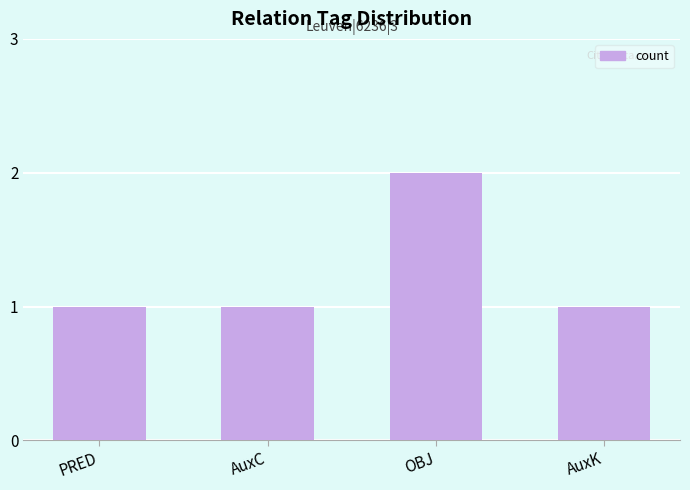

What is the label of the 4th bar from the right?

PRED